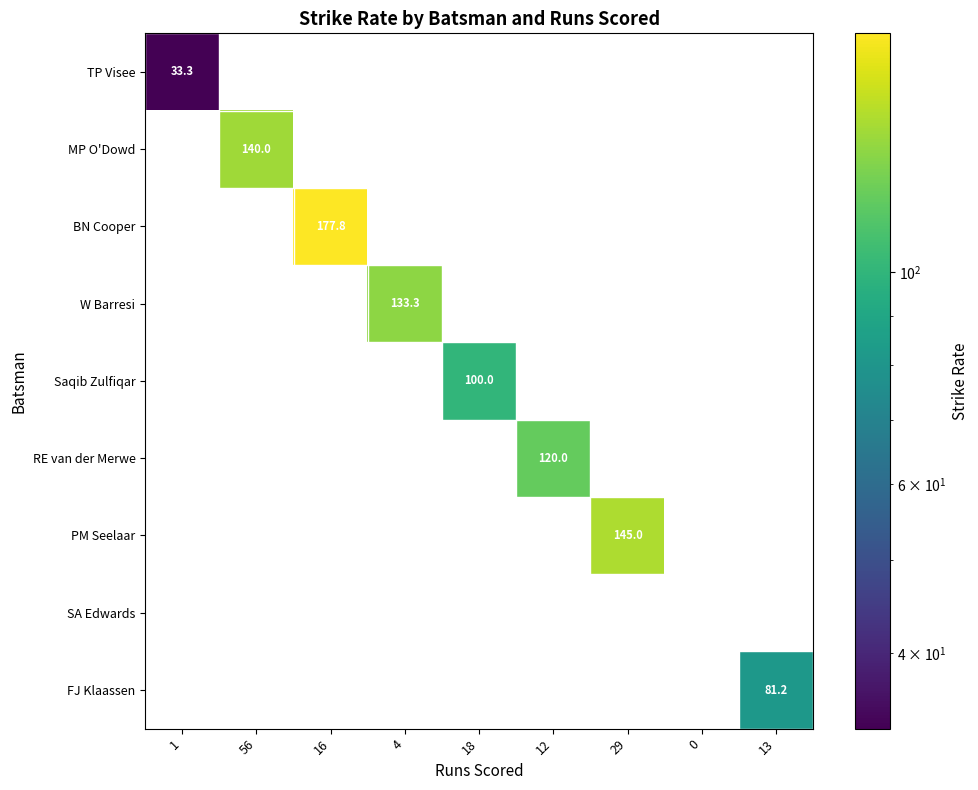

Is it true that FJ Klaassen equals 81.2 at 13?

True